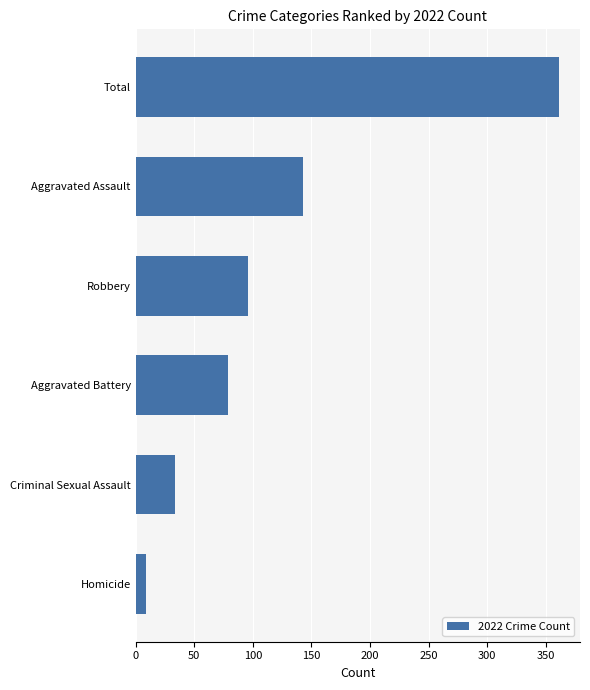

What is the minimum value shown in the chart?

9